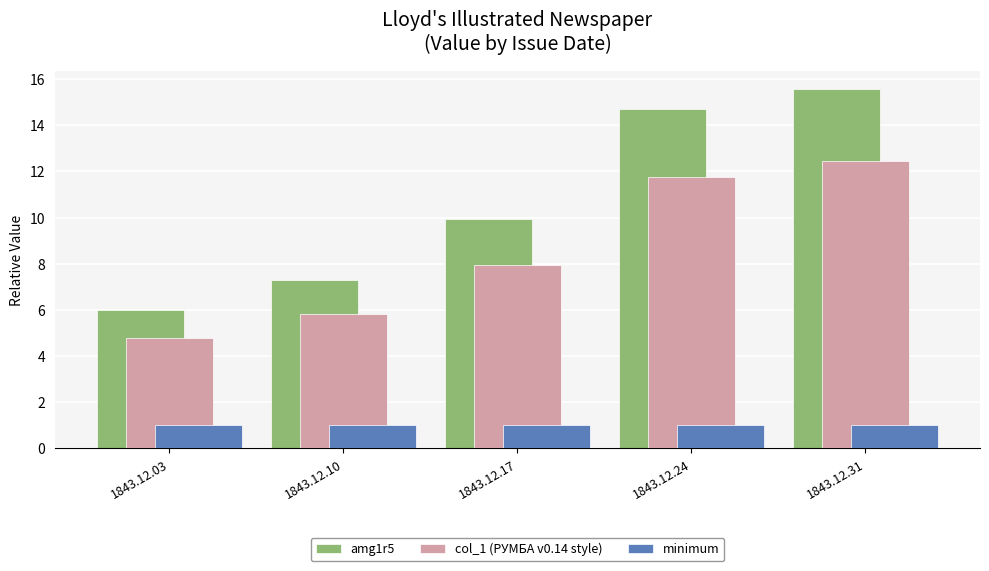

Which category has the highest value in the amg1r5 series?

1843.12.31